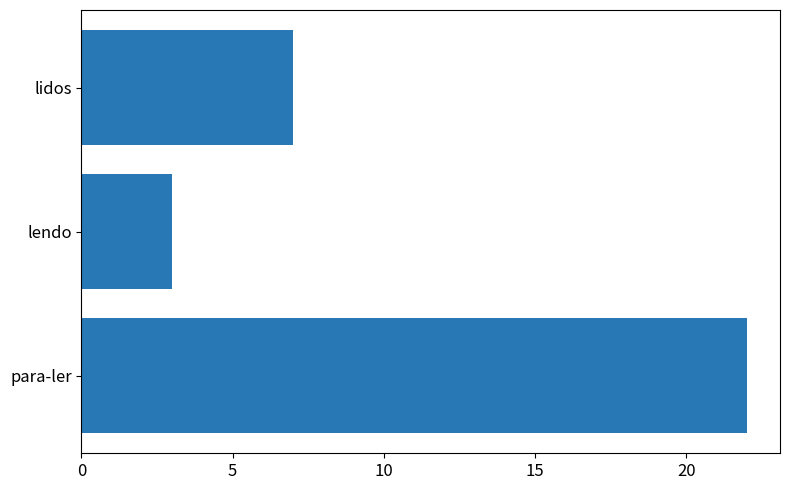

How many values are between 3 and 22?

3